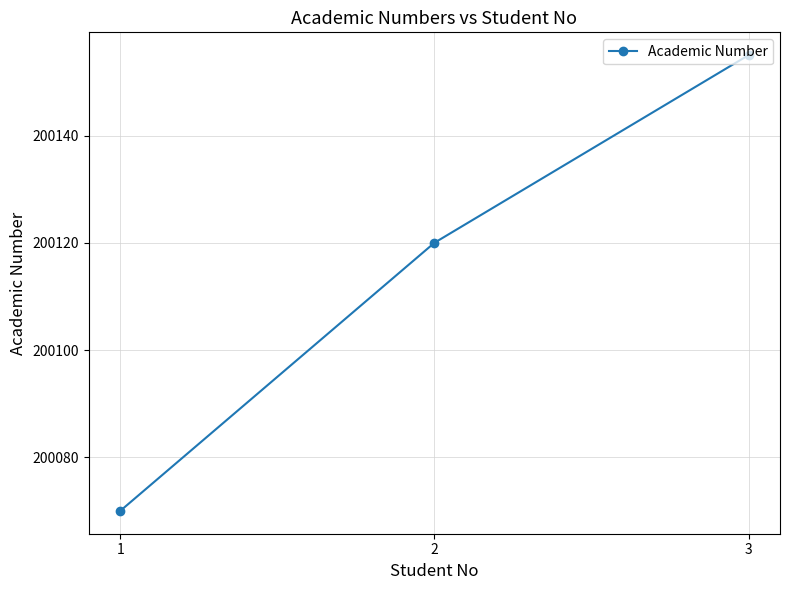

Reading right to left, extract all data points from this chart.

200155	200120	200070